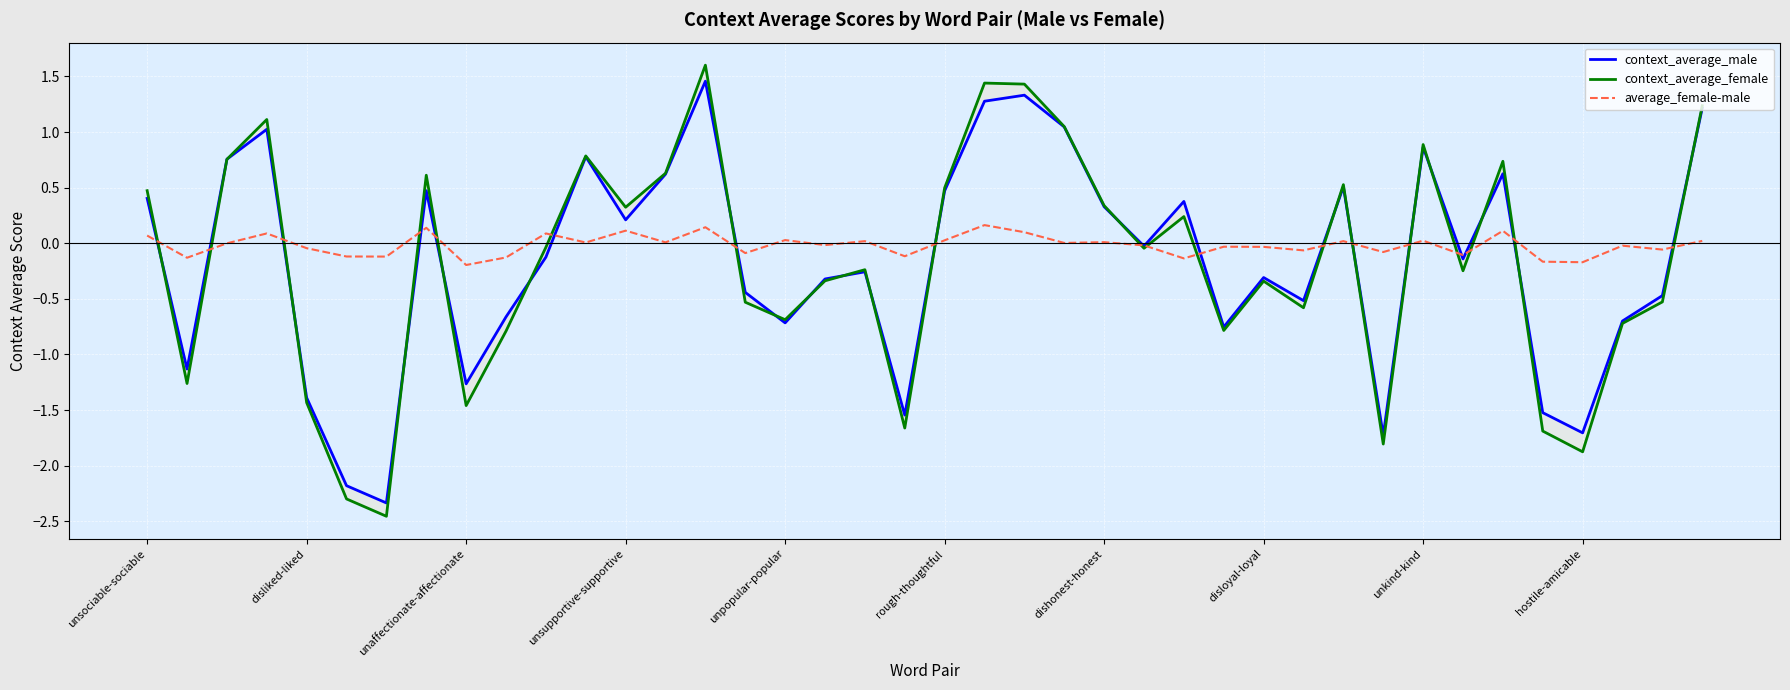

The average_female-male series shows -0.2 at unaffectionate-affectionate. True or false?

True